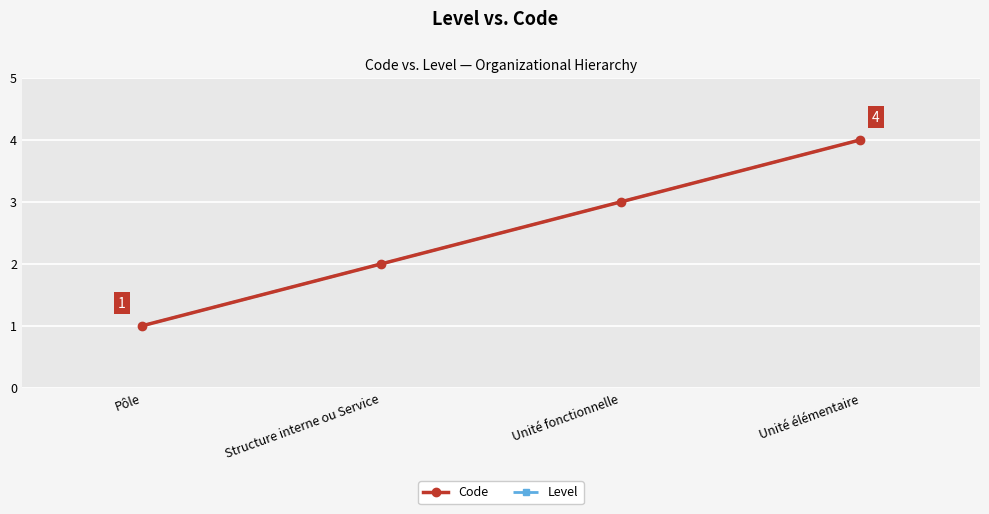

Reading left to right, transcribe all the data shown in this chart.

Code: Pôle=1	Structure interne ou Service=2	Unité fonctionnelle=3	Unité élémentaire=4
Level: Pôle=1	Structure interne ou Service=2	Unité fonctionnelle=3	Unité élémentaire=4